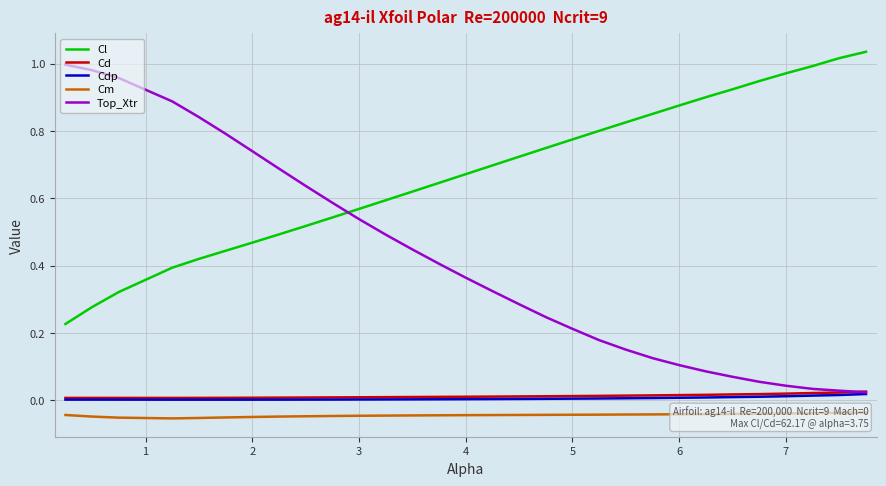

True or false: Cd and Cm cross at least once.

False